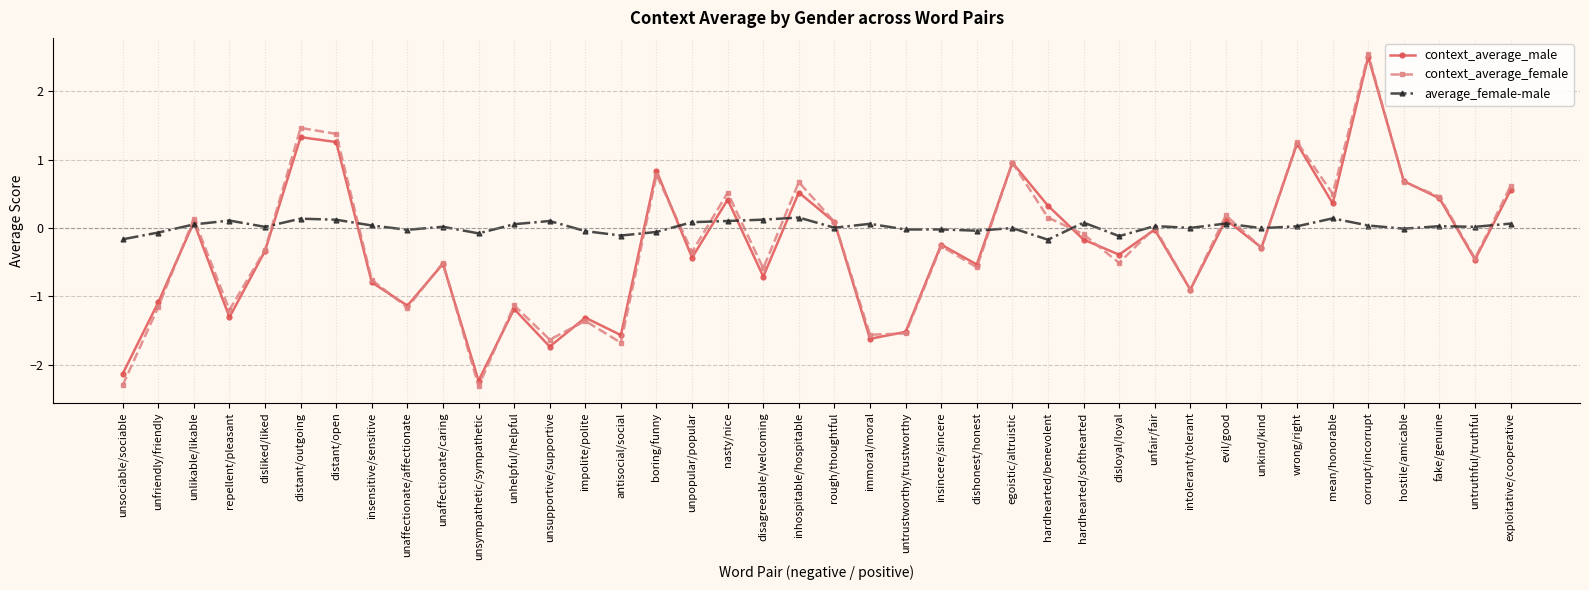

Where does the context_average_female series first go above 0?

unlikable/likable